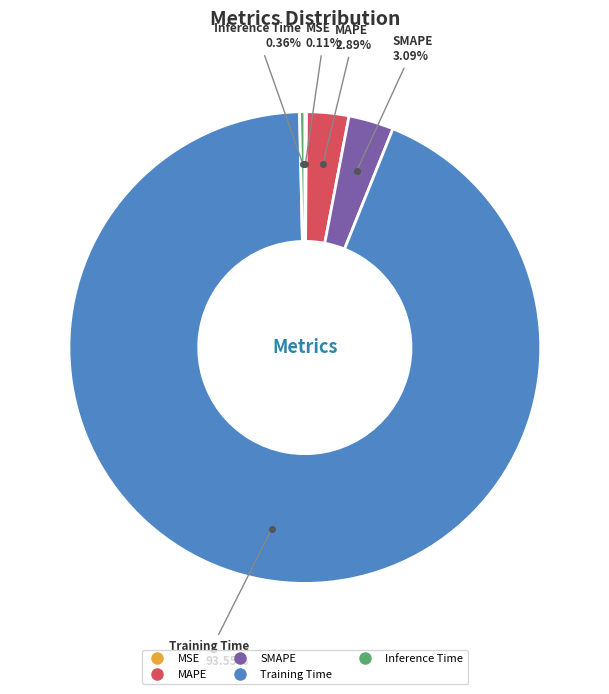

Does Training Time account for over 50% of the chart?

Yes